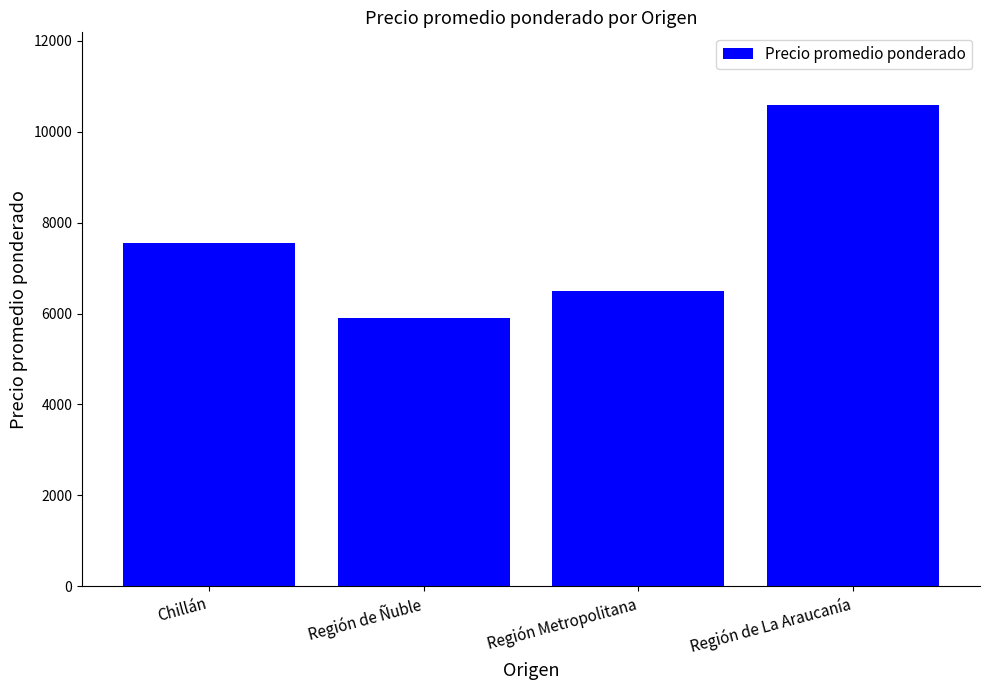

Does the chart contain any negative values?

No